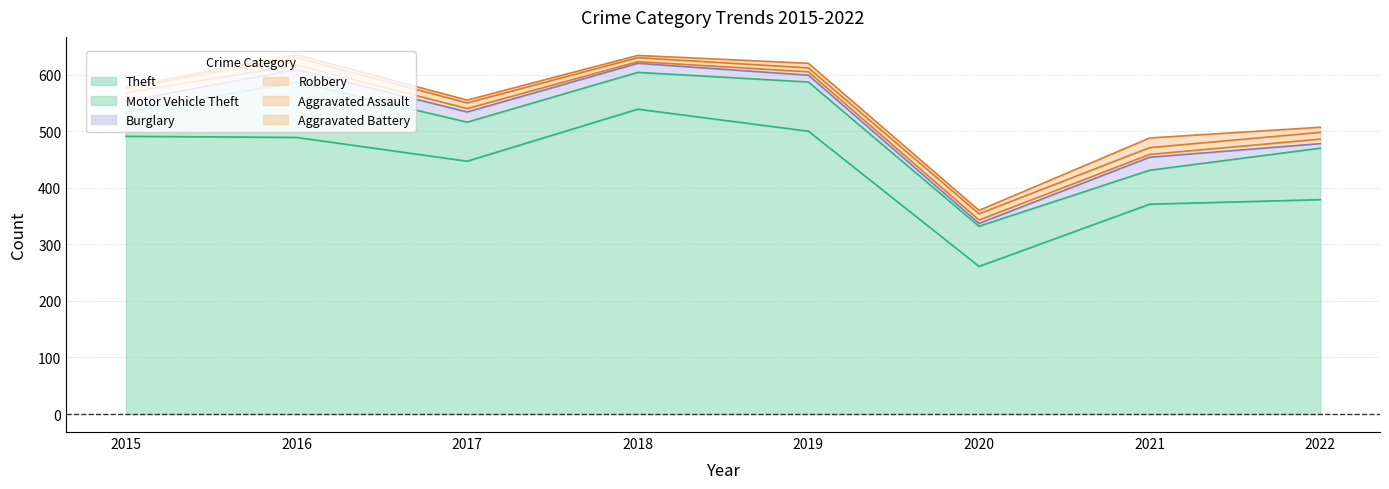

How many interior local peaks does the Aggravated Assault series have?

1